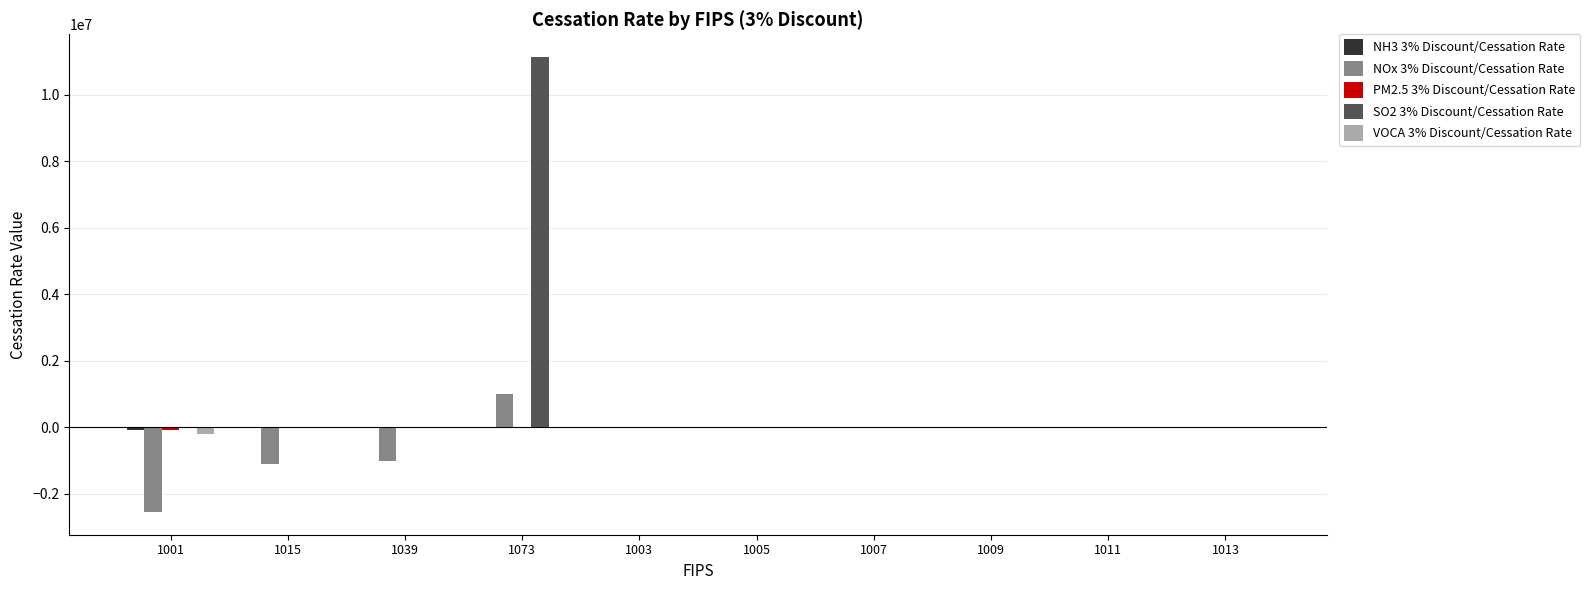

Which series has the largest total across all categories?

SO2 3% Discount/Cessation Rate